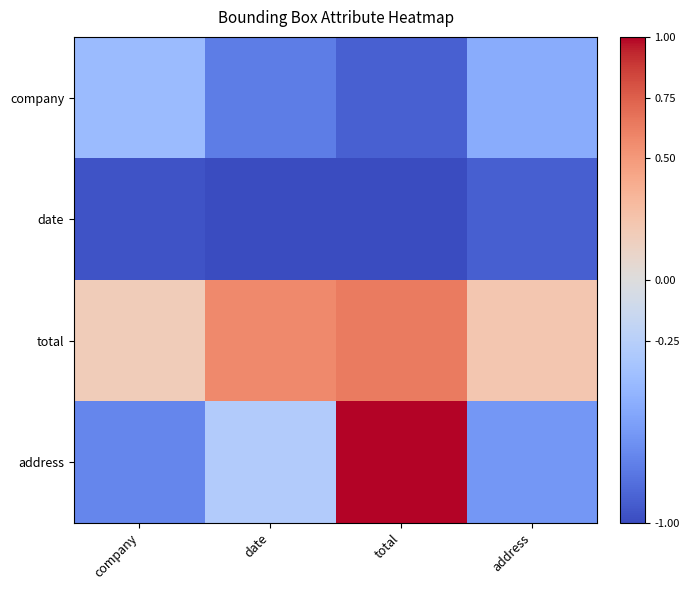

How many categories are shown in the chart?

4